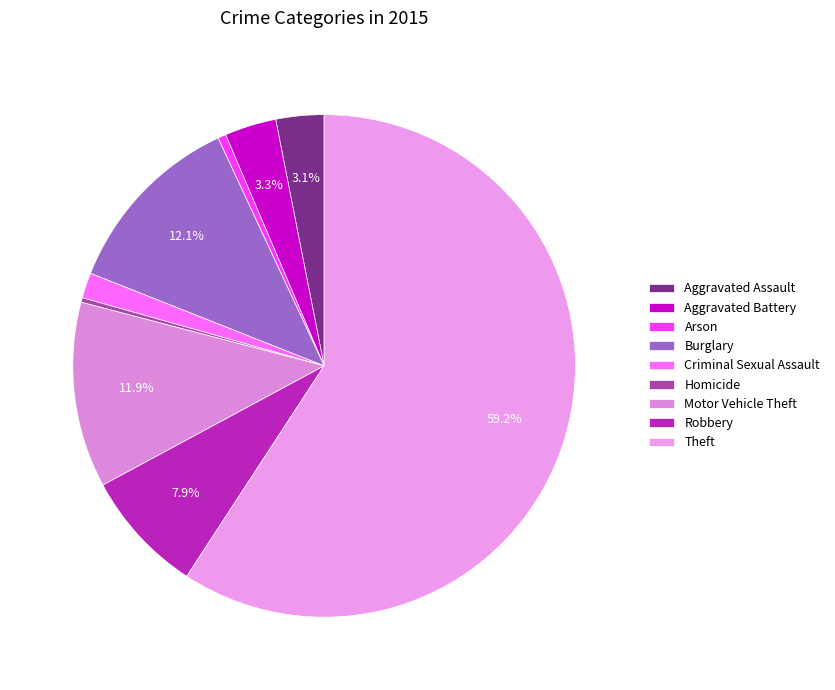

Which slice is the smallest?

Homicide